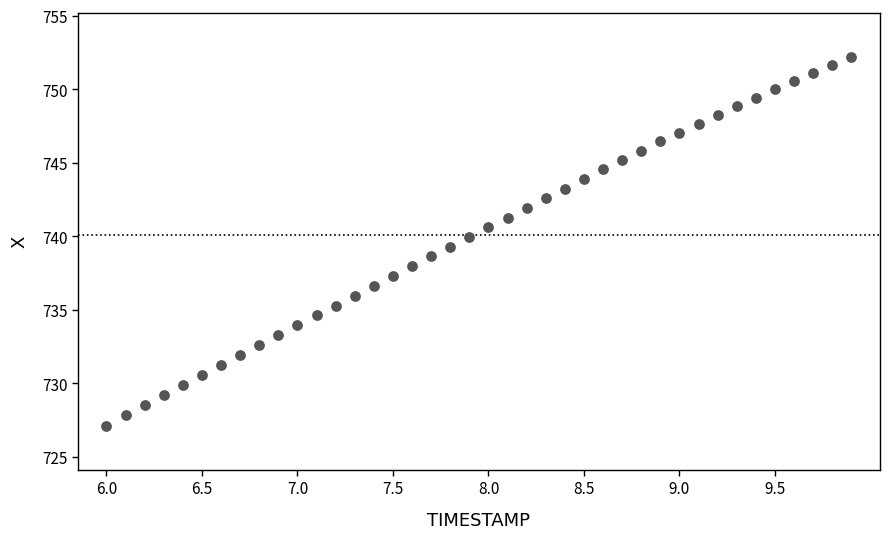

What is the range of Y values (max minus min)?

25.1